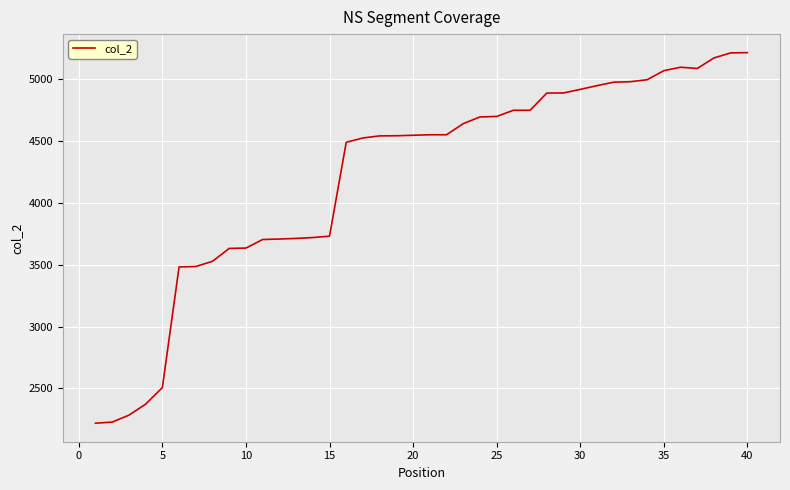

What is the minimum value shown in the chart?

2219